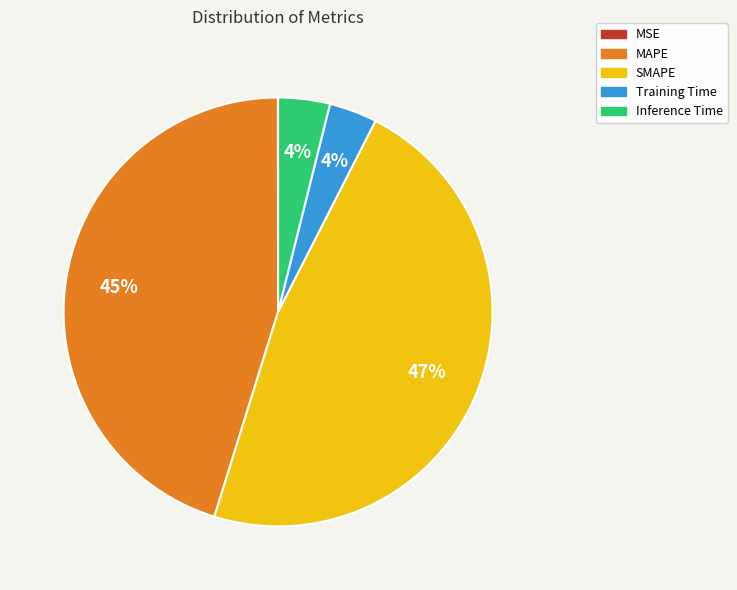

To the nearest percent, what percentage of the pie is Inference Time?

4%